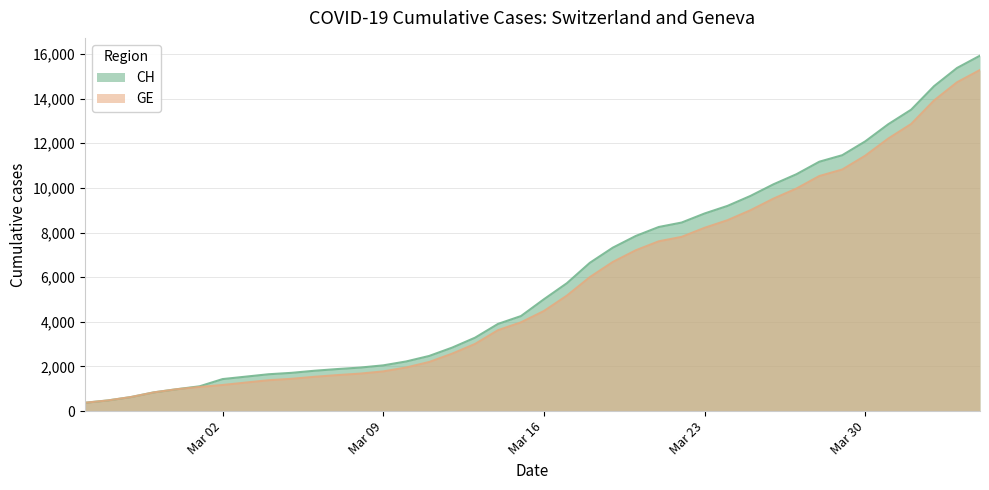

What is the lowest value of the GE series?

375